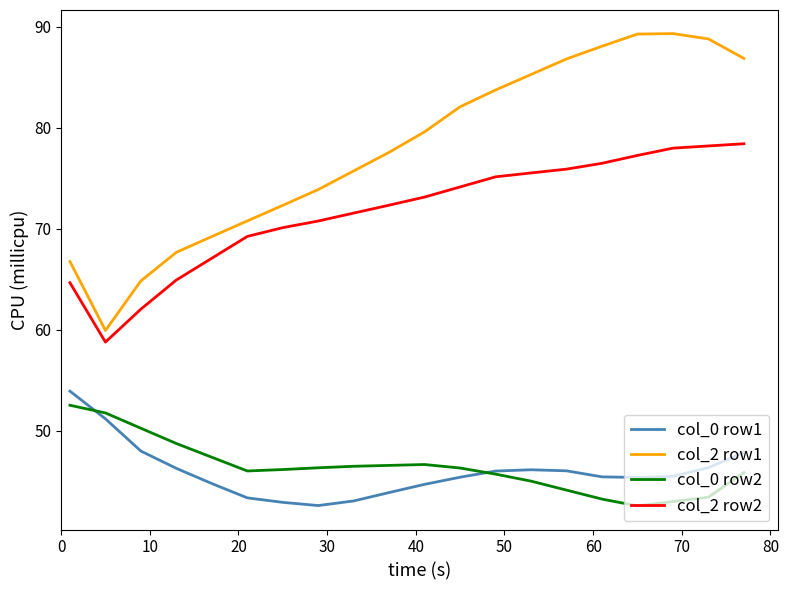

What is the highest value of the col_2 row1 series?

89.3